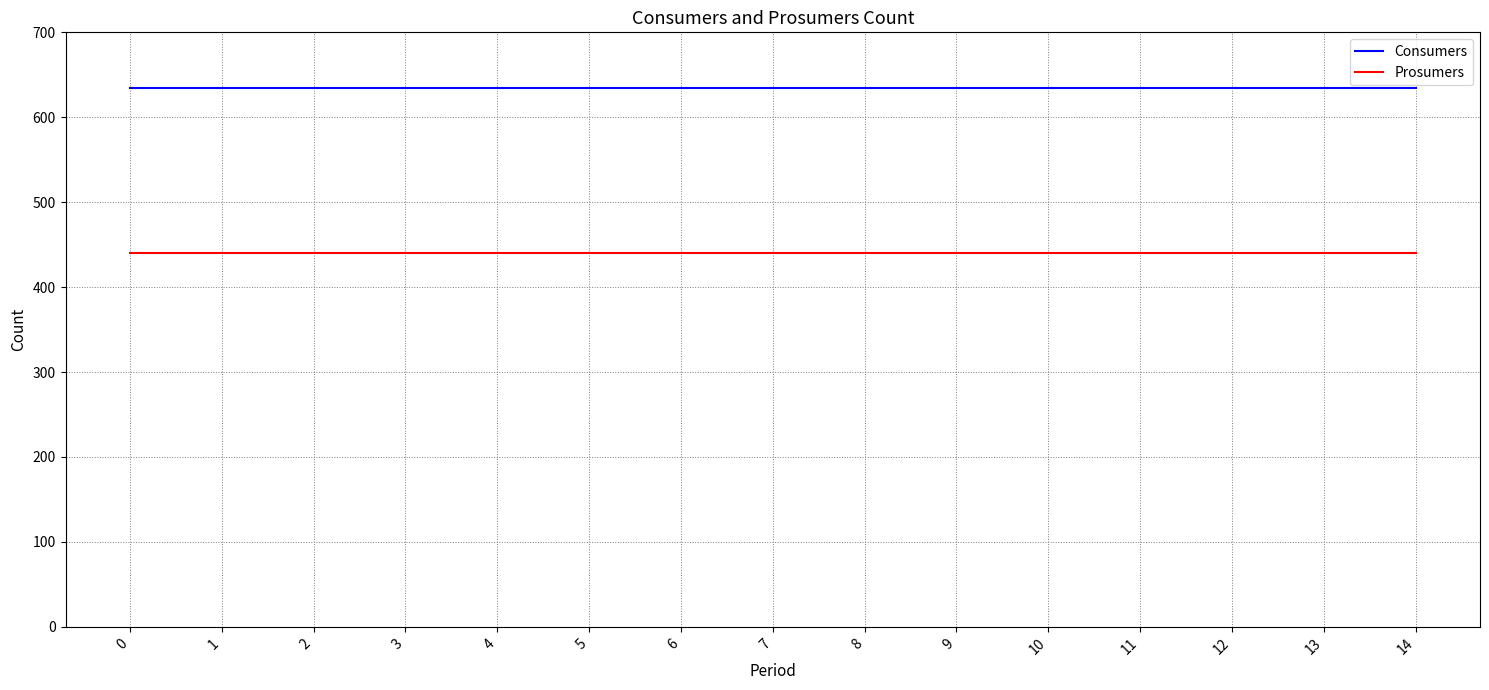

What is the minimum value for Consumers?

635